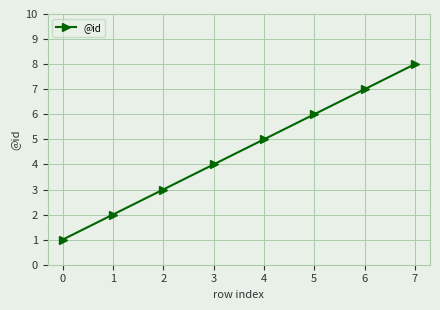

List the labels in order of value, largest first.

7, 6, 5, 4, 3, 2, 1, 0